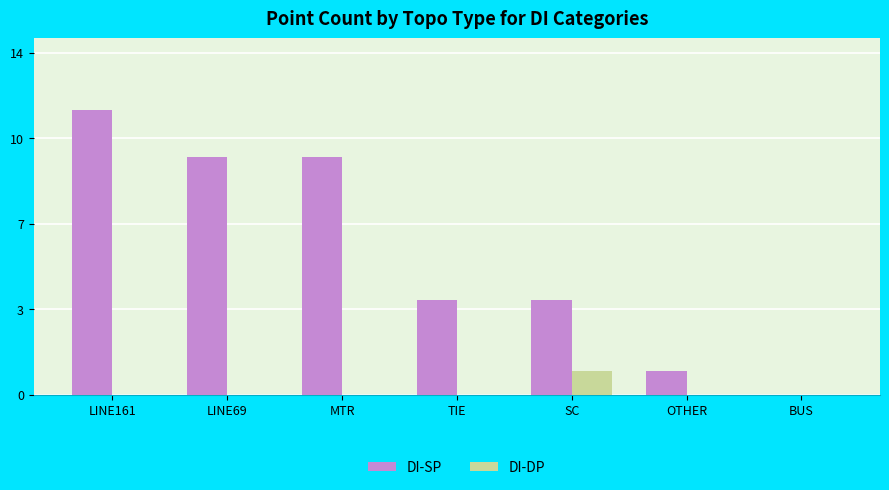

Which category has the highest value in the DI-DP series?

SC